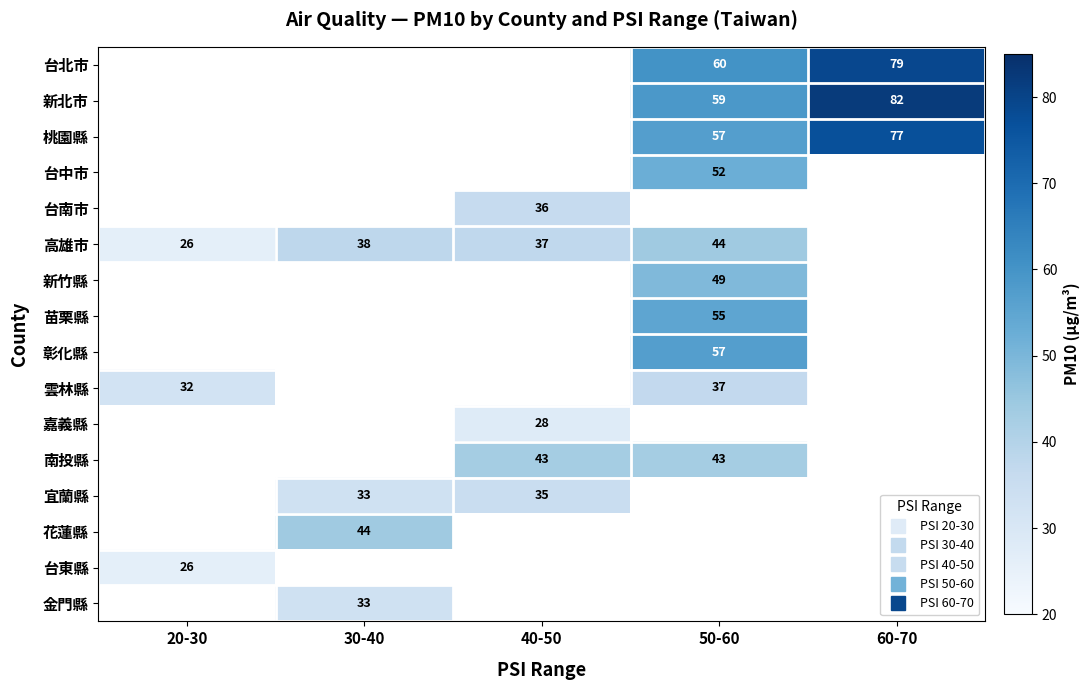

How many values in 嘉義縣 are above zero?

1